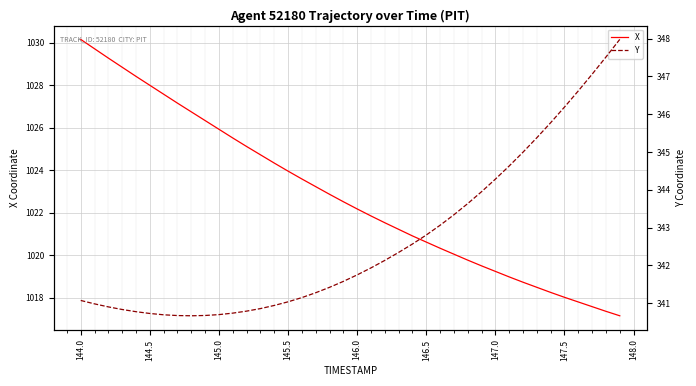

At how many categories does at least one series exceed 529?

40